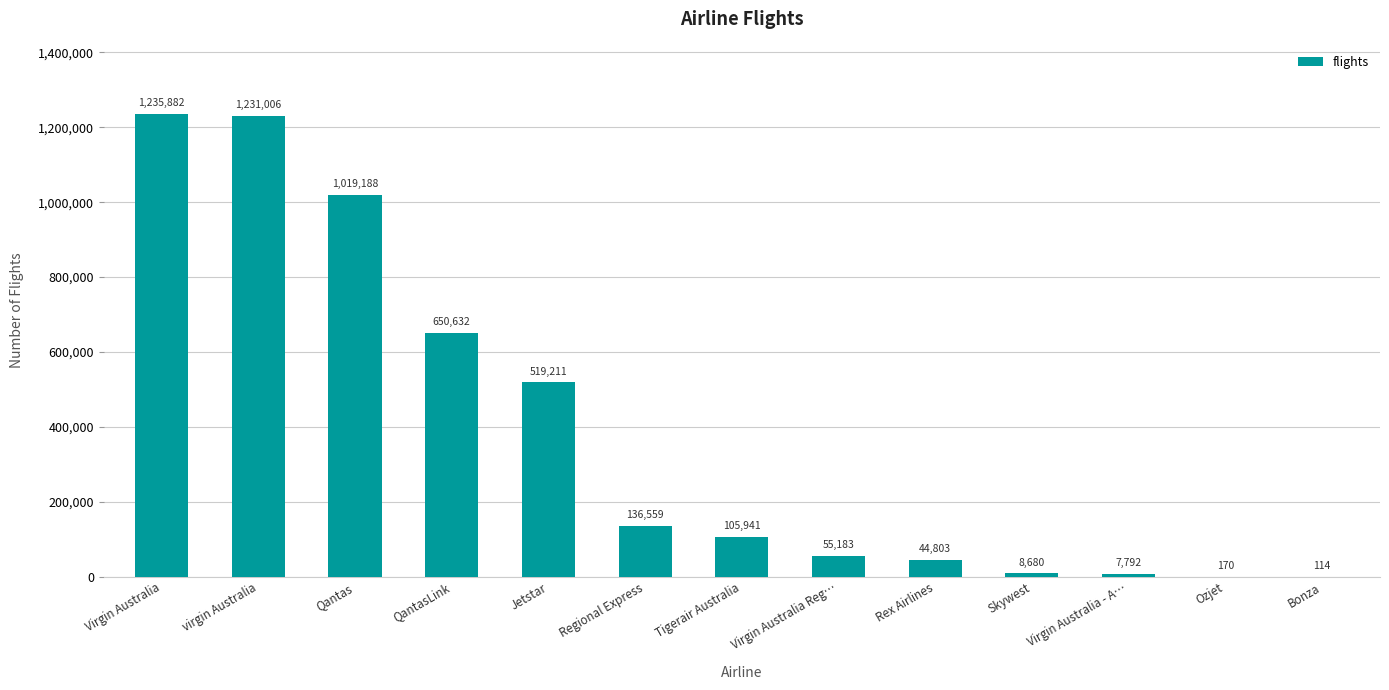

At which label does the data first exceed 105941?

Virgin Australia